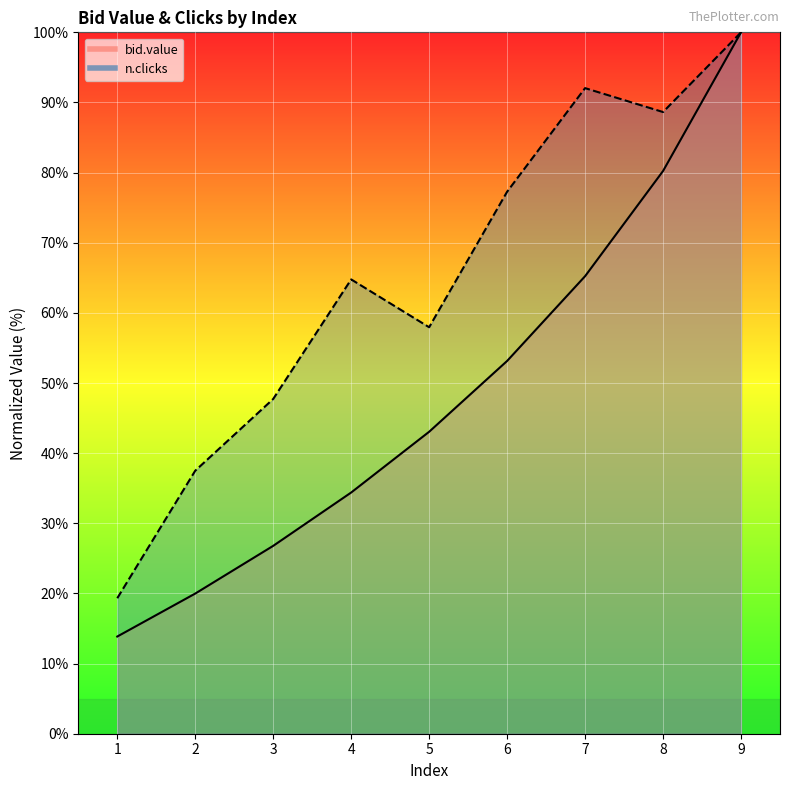

What are all the series names shown in the legend?

bid.value, n.clicks